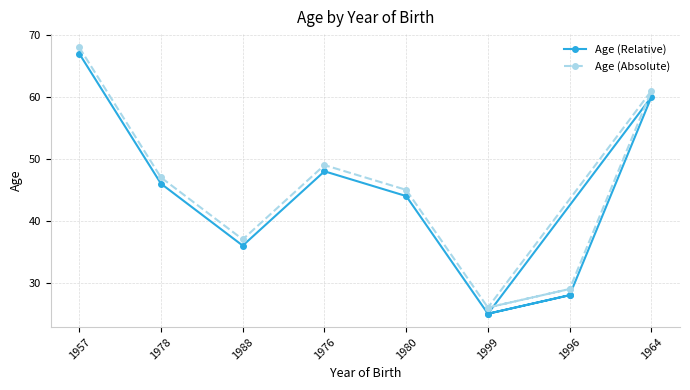

True or false: Age (Relative) and Age (Absolute) intersect in this chart.

False